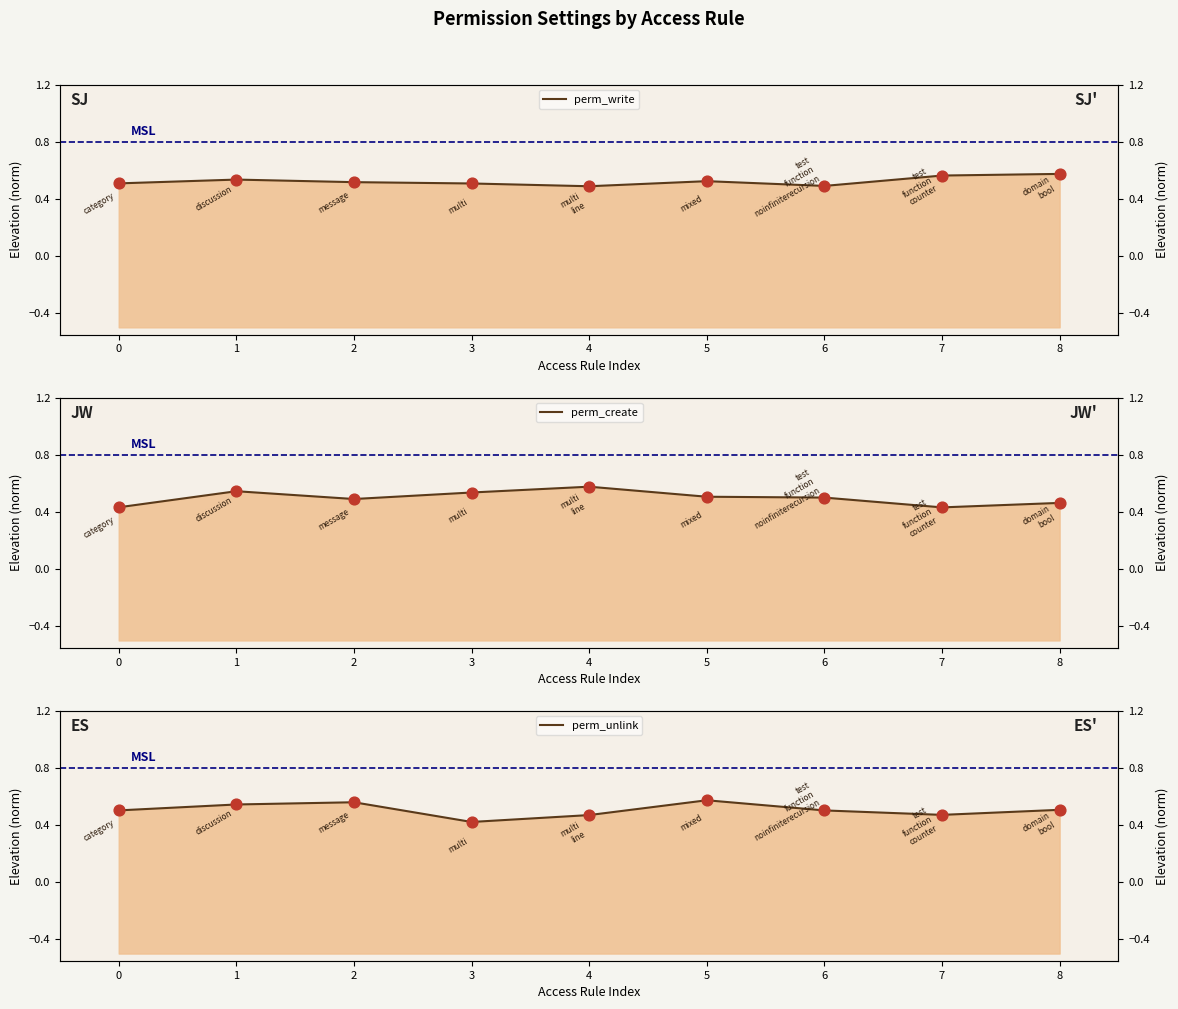

Which series has the largest total across all categories?

perm_write